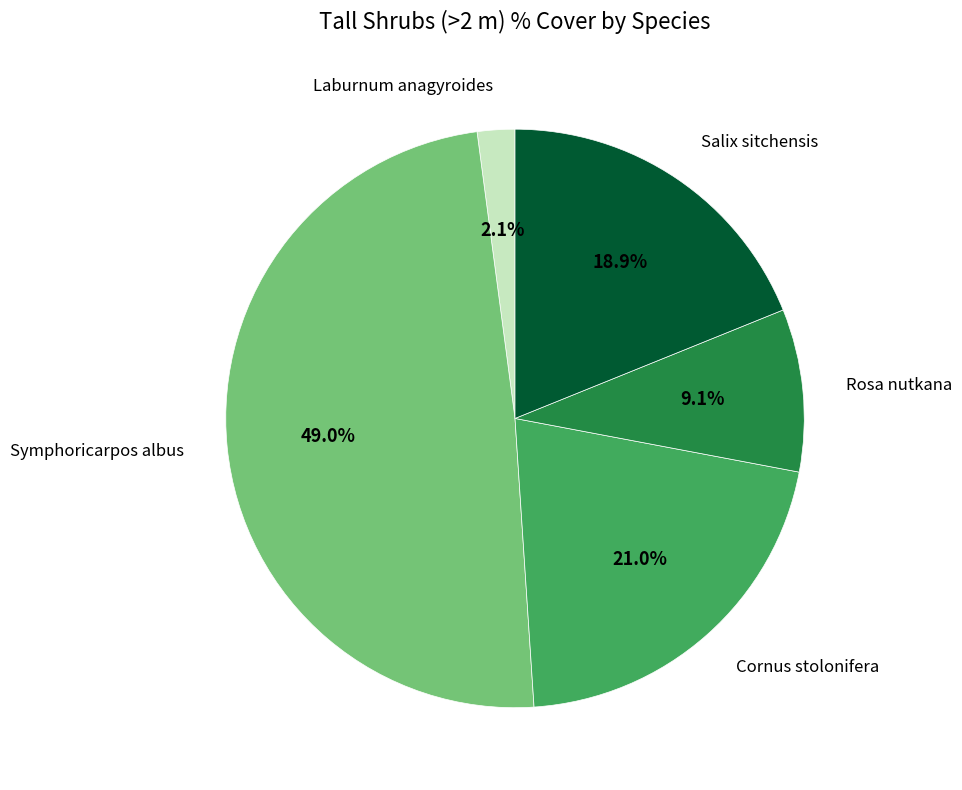

Is there any slice that represents more than half of the pie?

No